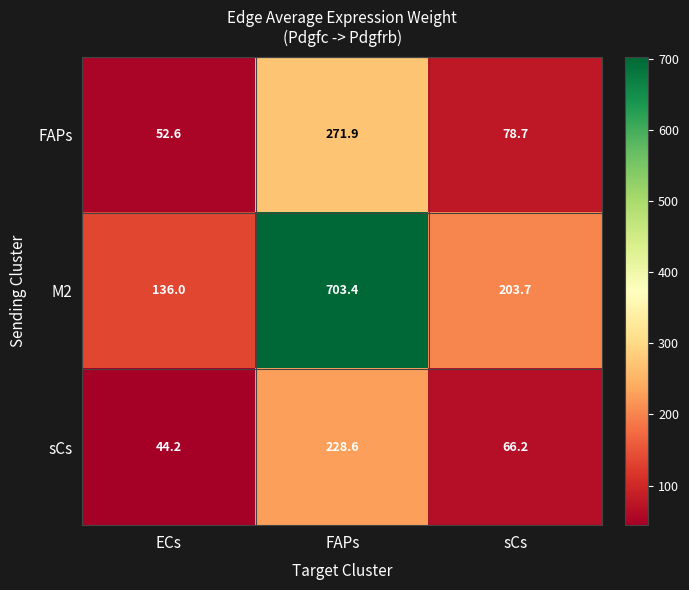

At which category does the chart reach its minimum across all series?

ECs